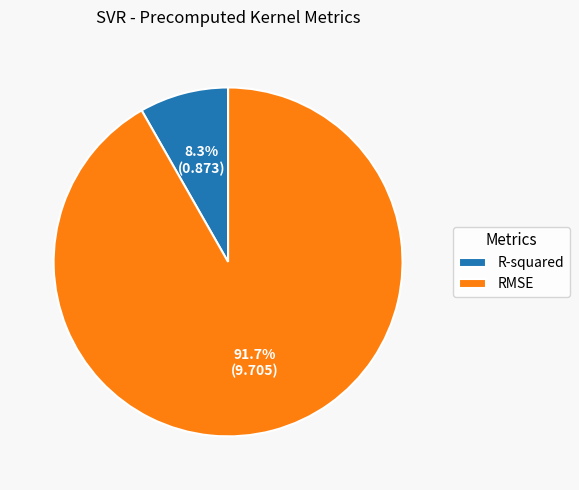

Rank the categories by value from lowest to highest.

R-squared, RMSE